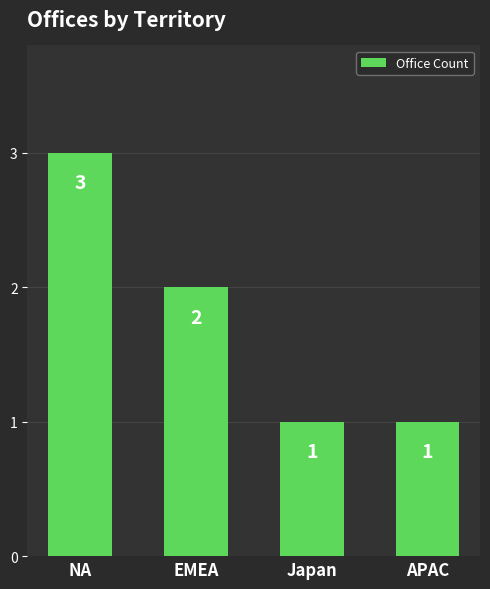

What position from the left is NA?

1